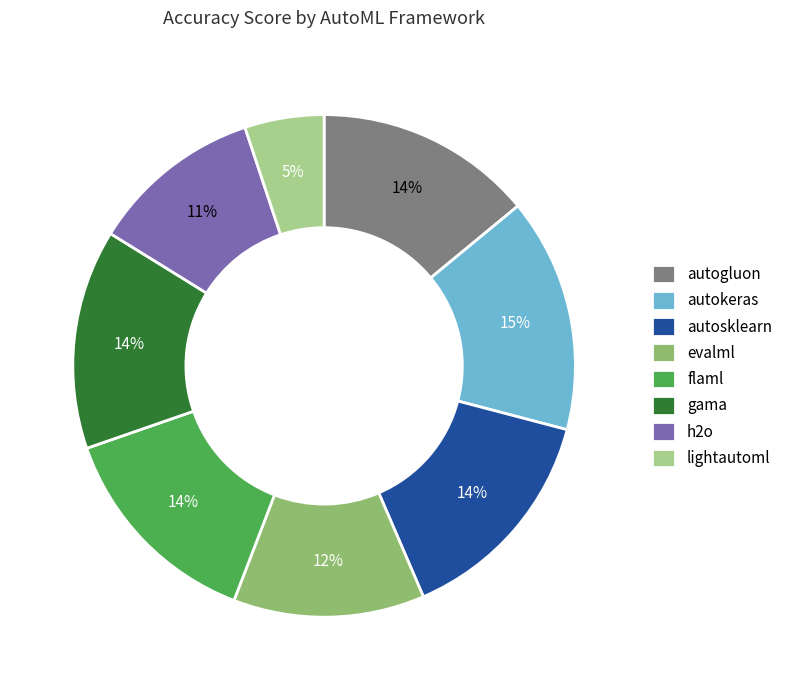

To the nearest percent, what is the combined percentage of h2o and lightautoml?

16%